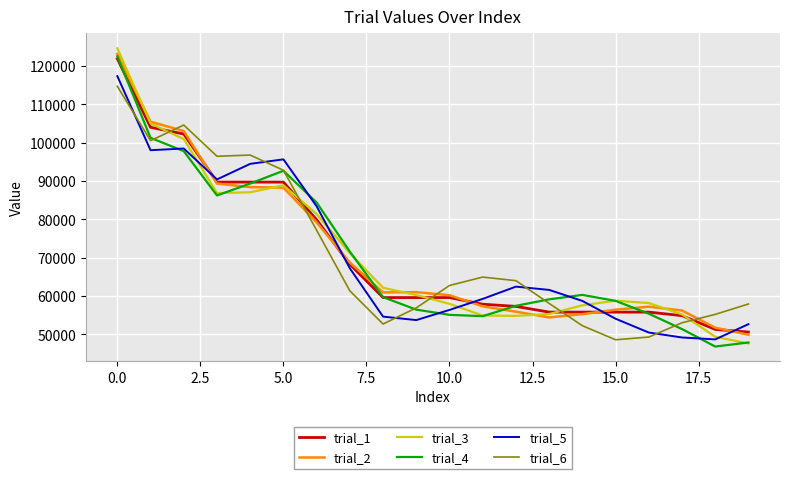

What is the highest value of the trial_3 series?

124653.3